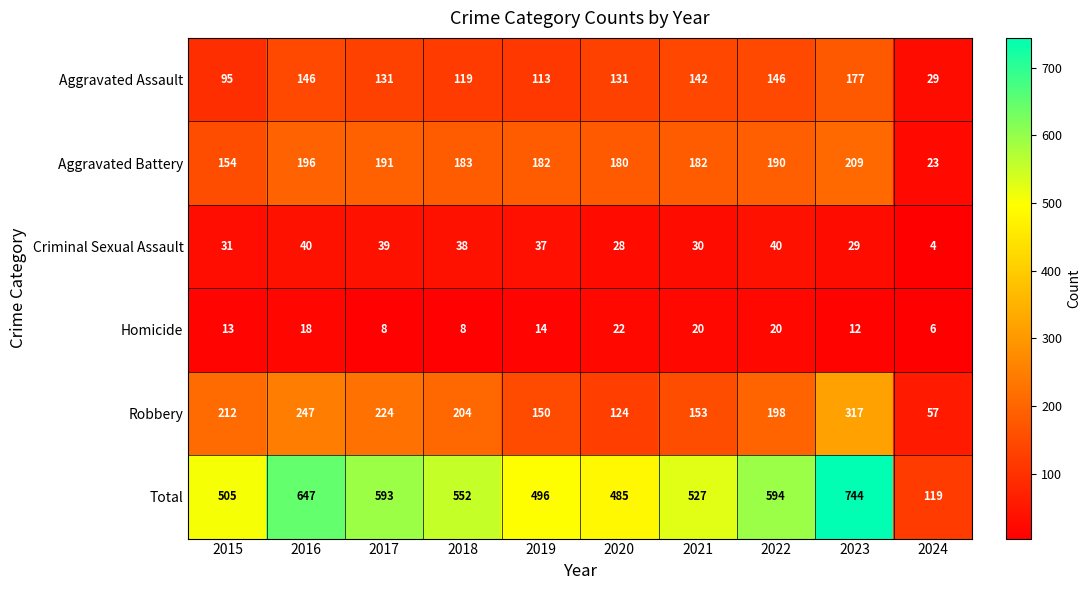

True or false: Robbery has a value of 92 at 2015.

False